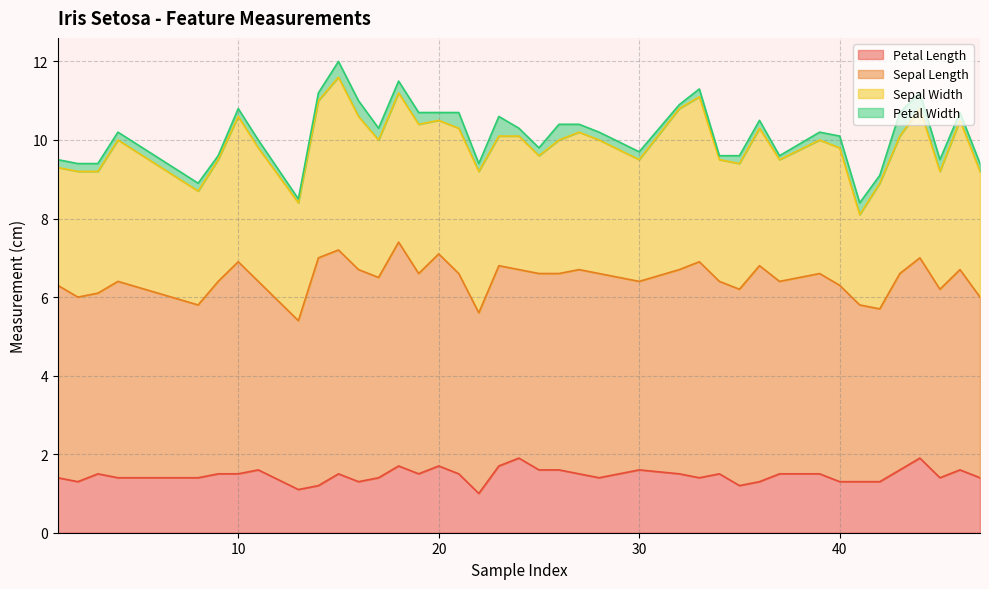

List the series in order of their overall mean, highest first.

sepal_length, sepal_width, petal_length, petal_width